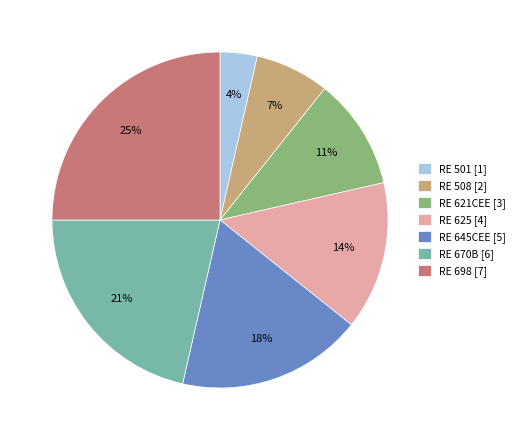

Which category has the smallest portion of the pie?

RE 501